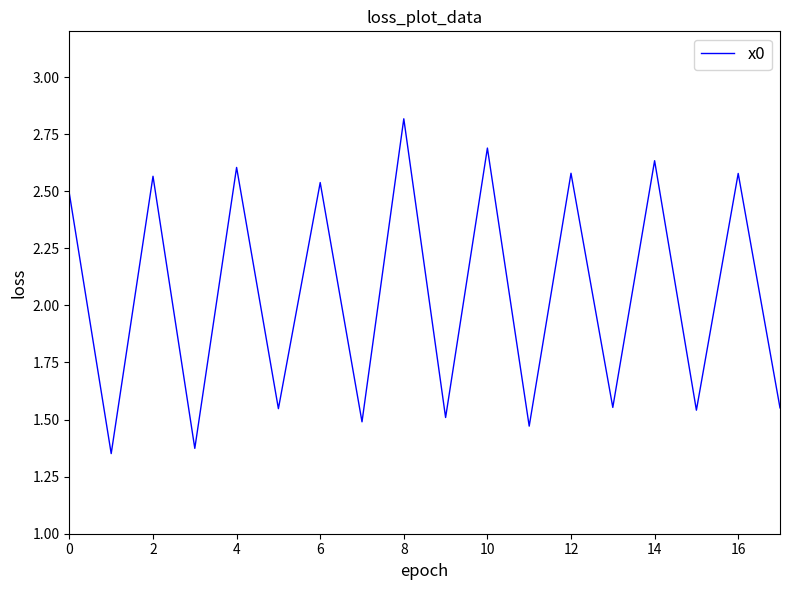

What is the greatest value displayed?

2.8